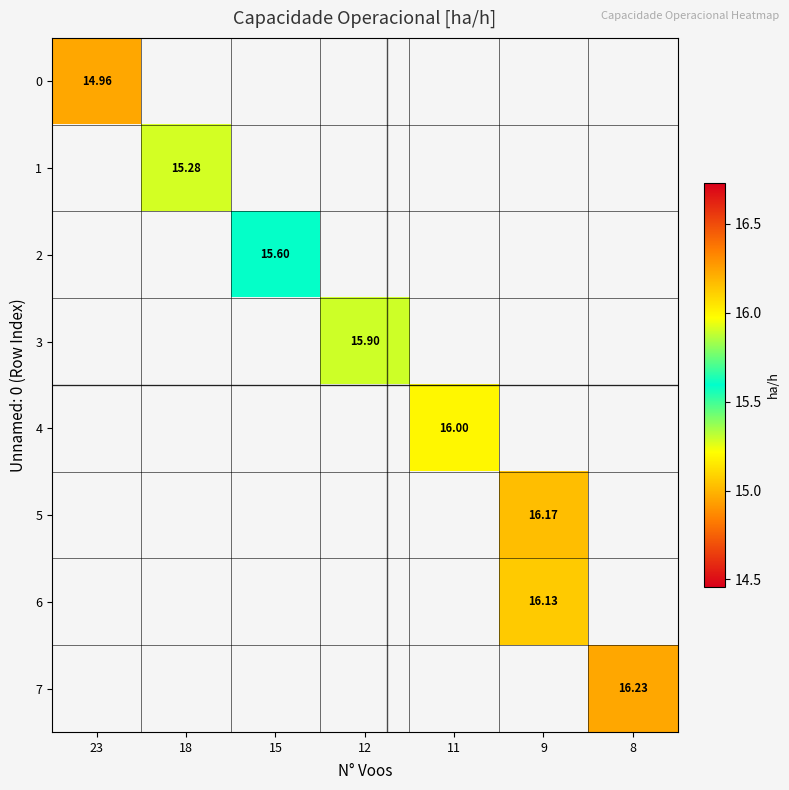

At 23, list the series in order from largest to smallest.

row_0, row_1, row_2, row_3, row_4, row_5, row_6, row_7